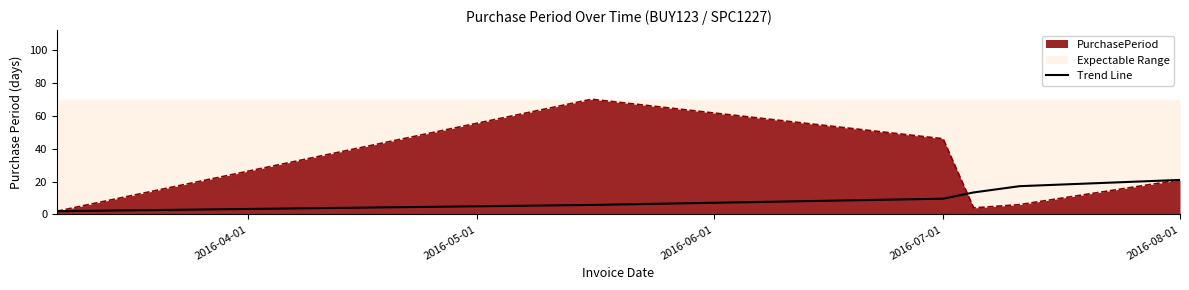

How many lines are shown in the chart?

2